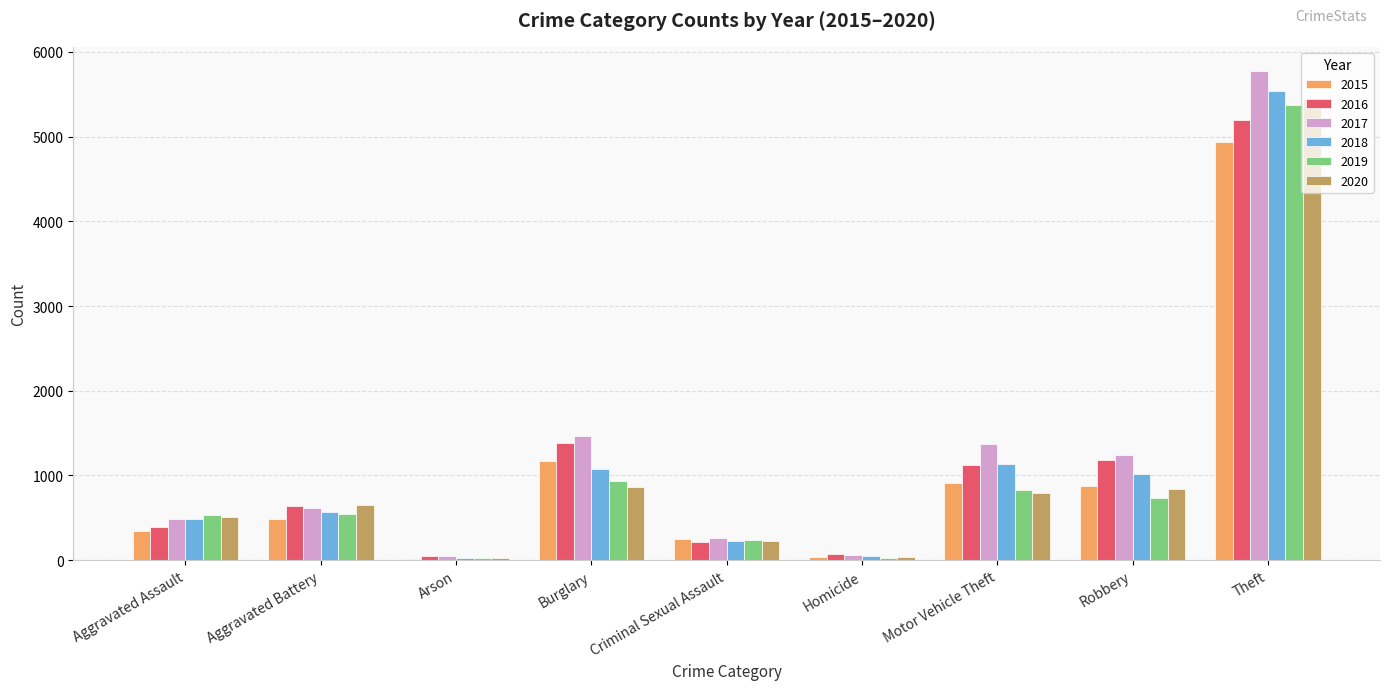

What is the average value of the 2020 series?

1044